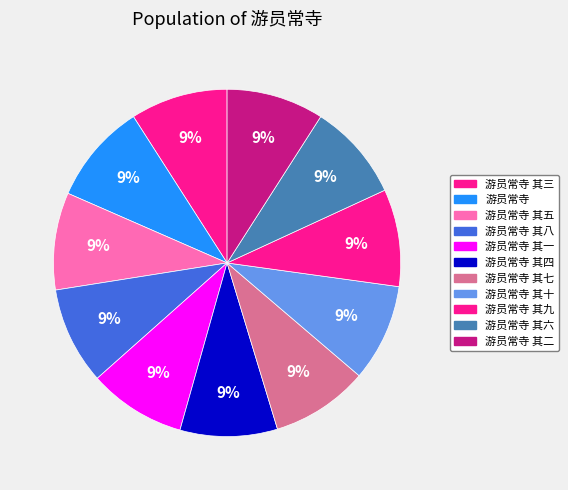

How many slices are in this pie chart?

11